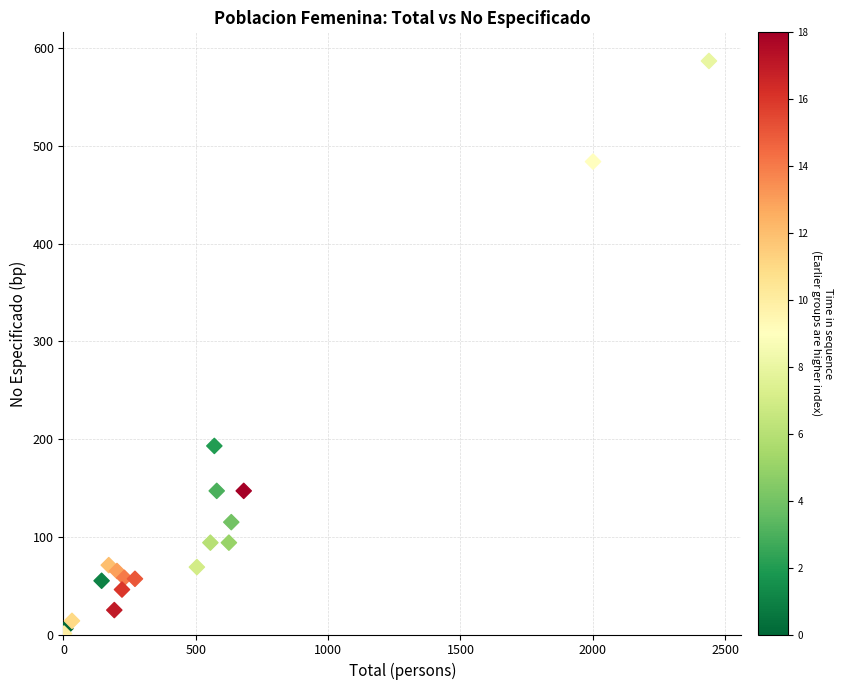

What Y value in the scatter plot is closest to 294?

193